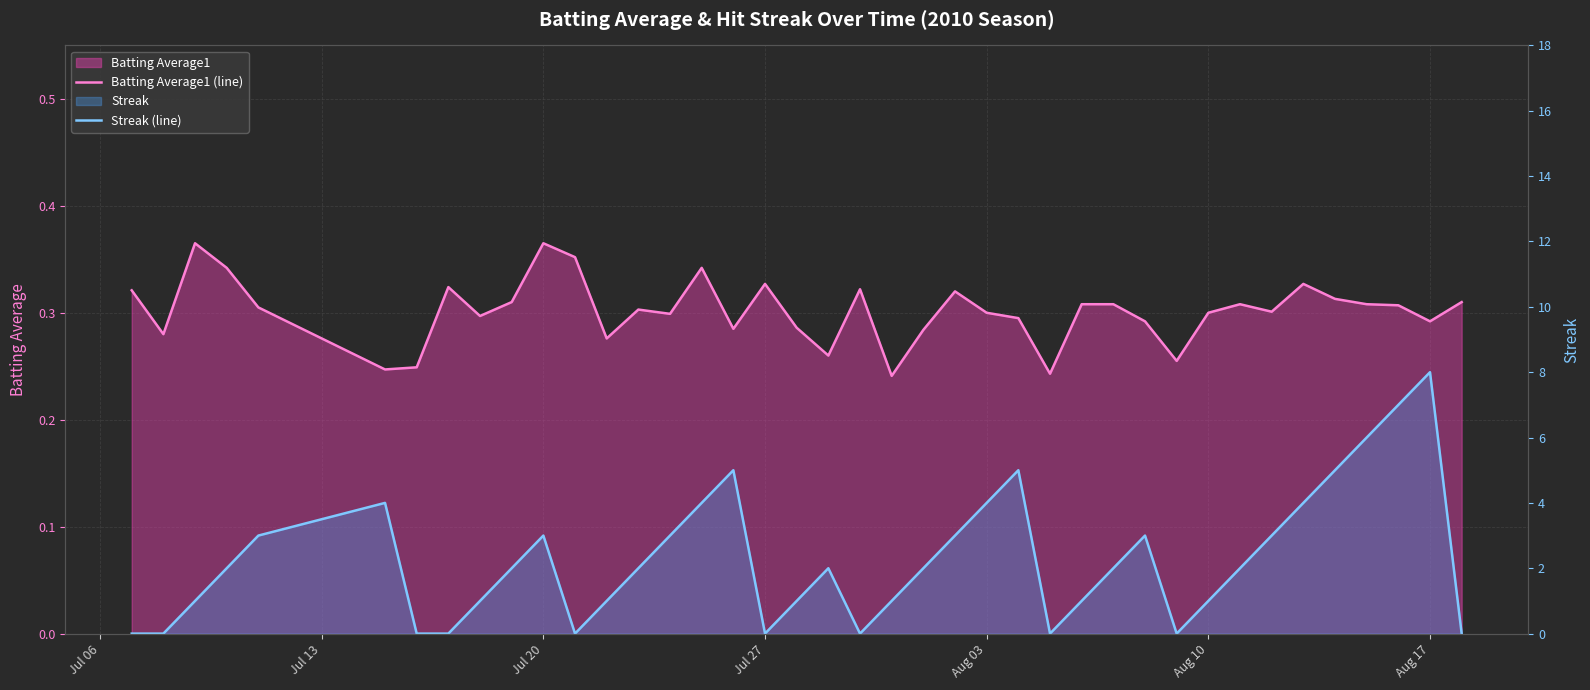

Which series ends up on top after the final intersection of Batting Average1 (line) and Streak (line)?

Batting Average1 (line)